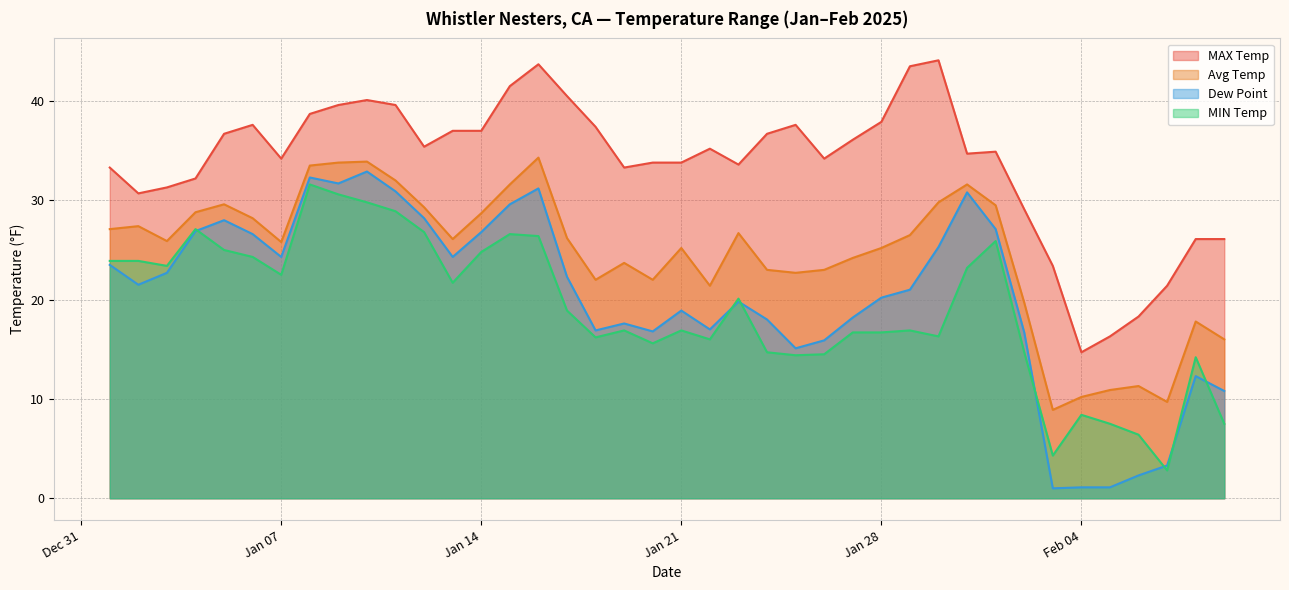

What are all the series names shown in the legend?

MAX Temp, Avg Temp, Dew Point, MIN Temp